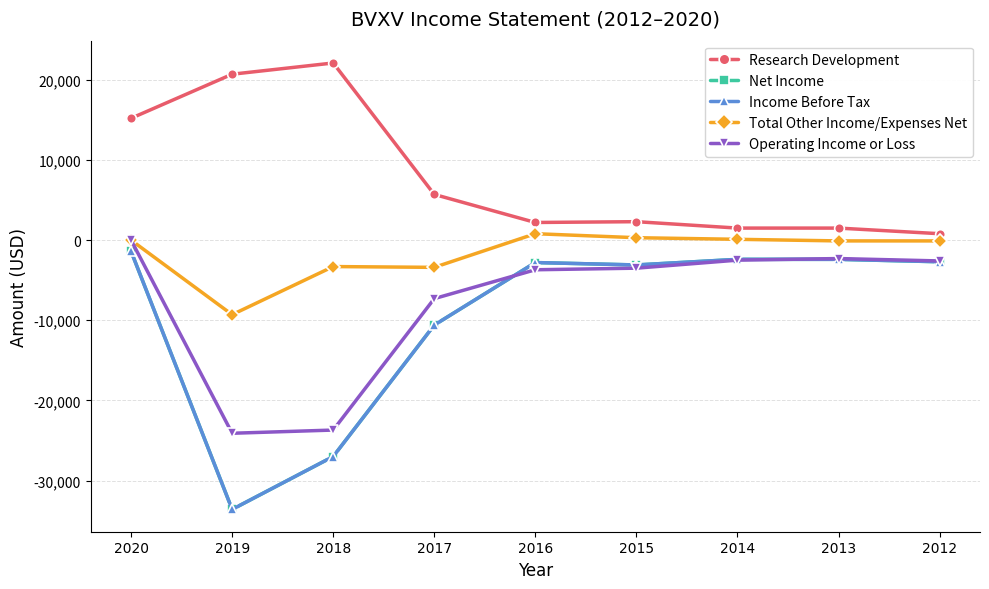

Does the chart have visible grid lines?

Yes